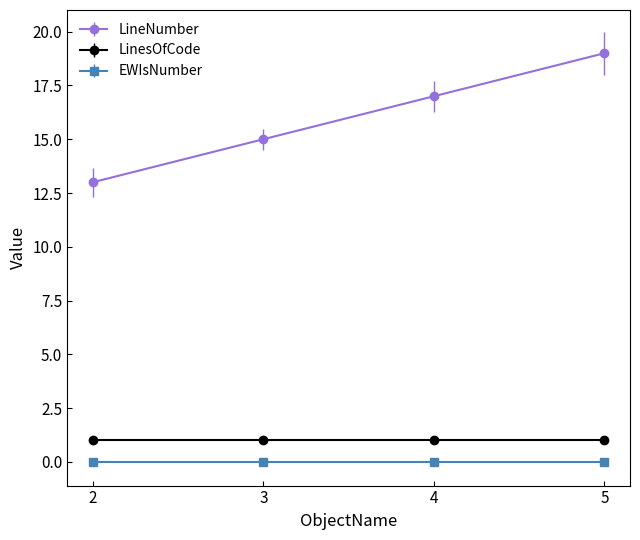

Reading left to right, list all the values displayed in this chart.

LineNumber: 2=13	3=15	4=17	5=19
LinesOfCode: 2=1	3=1	4=1	5=1
EWIsNumber: 2=0	3=0	4=0	5=0